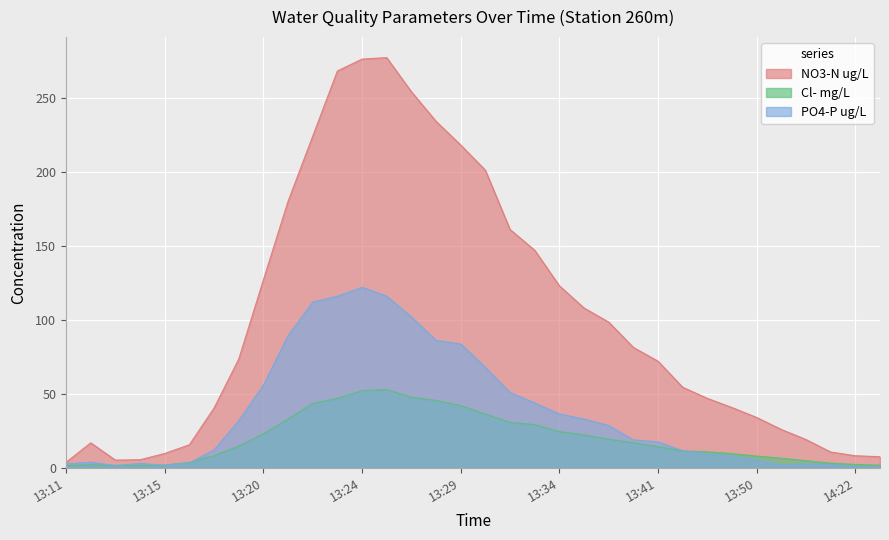

What is the total value across all series at 13:19?

120.2